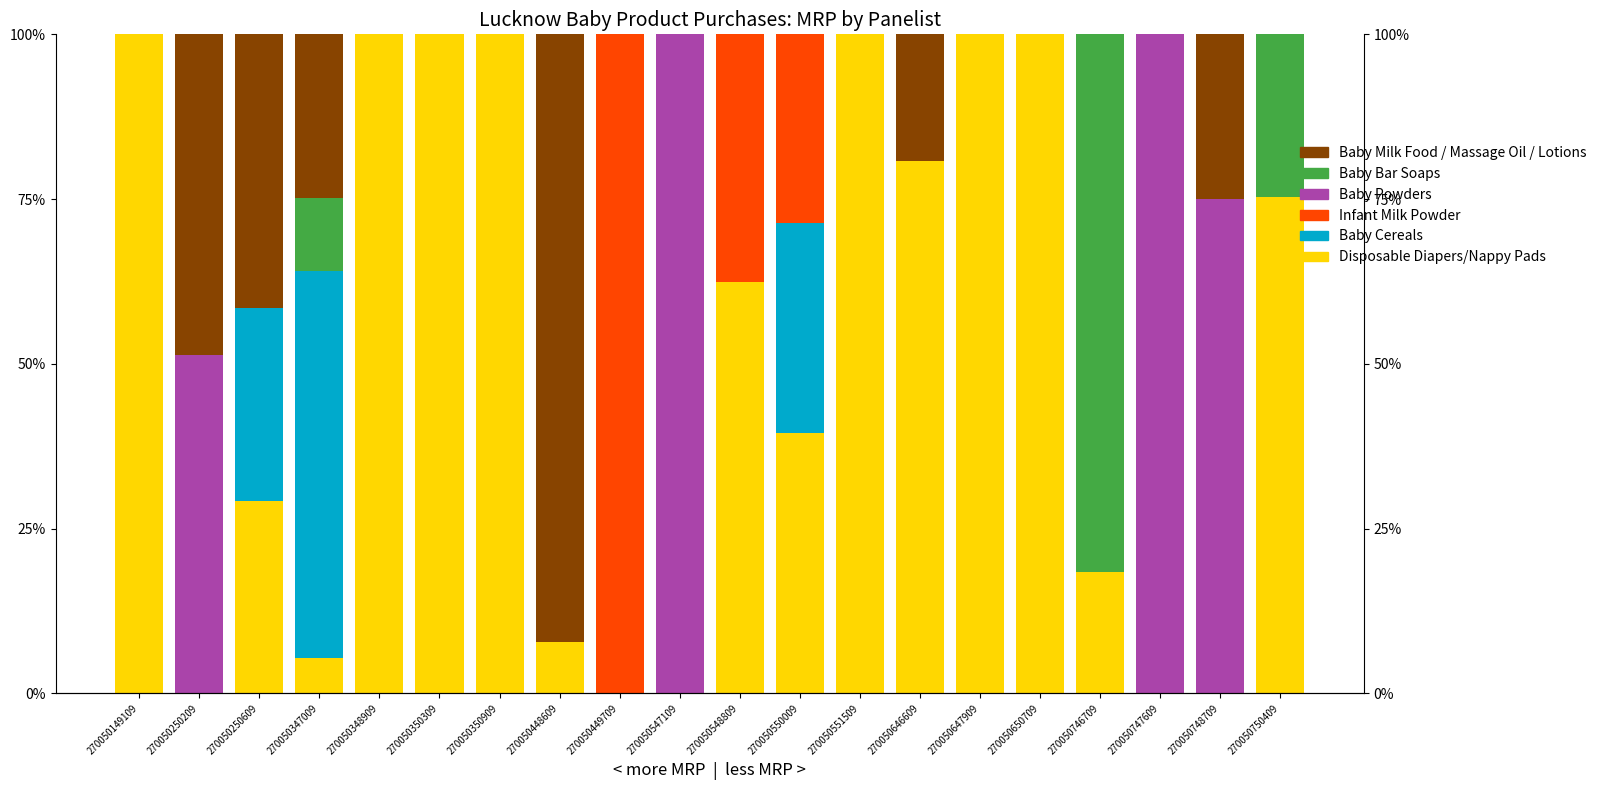

At which label does Baby Powders reach its peak?

270050547109